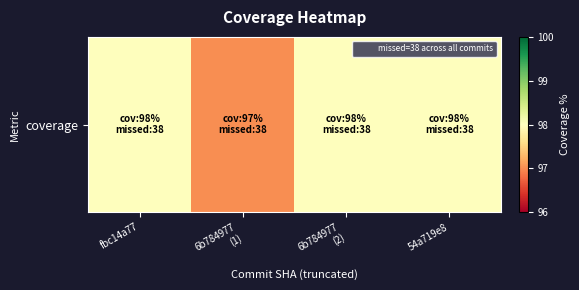

The chart shows a value of 55 at 6b784977
(2). True or false?

False